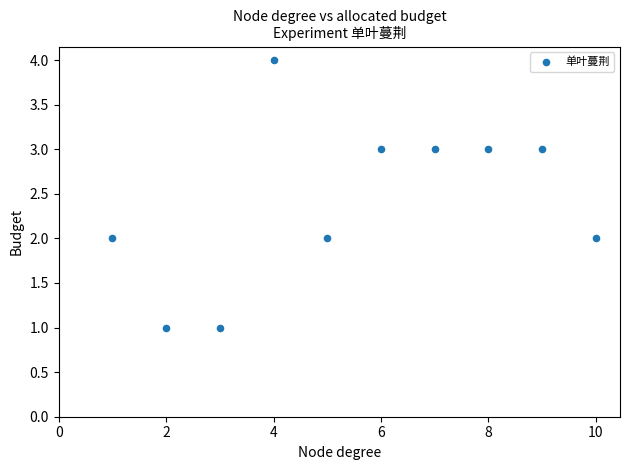

What is the range of Y values (max minus min)?

3